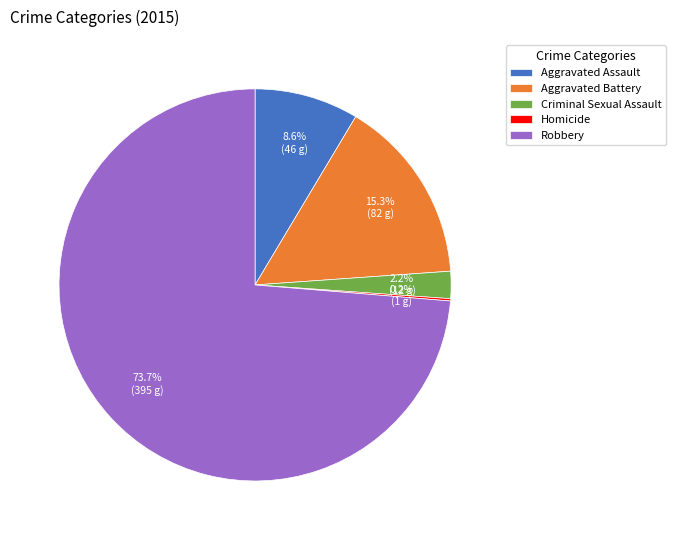

What is the largest slice in the pie chart?

Robbery